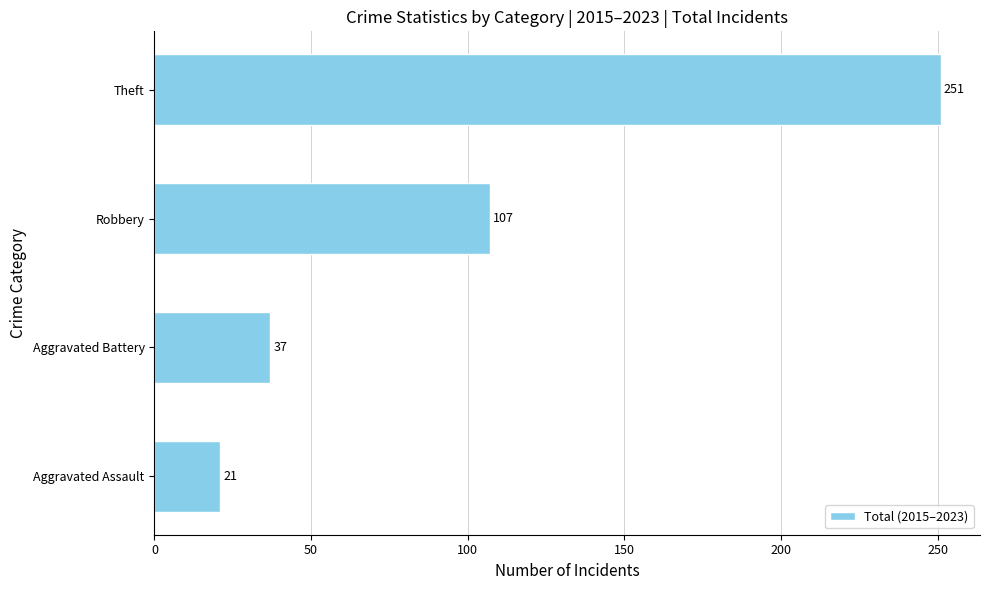

The chart shows a value of 23 at Aggravated Battery. True or false?

False